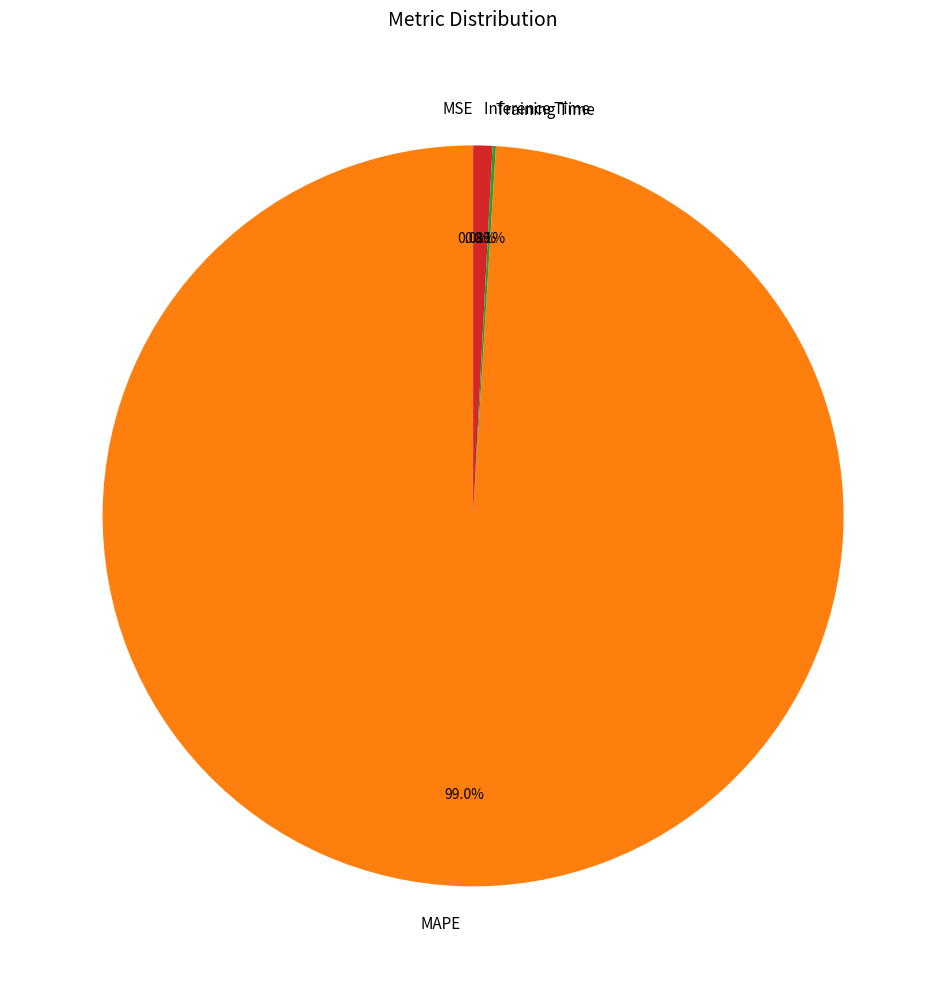

Does any single category account for the majority?

Yes